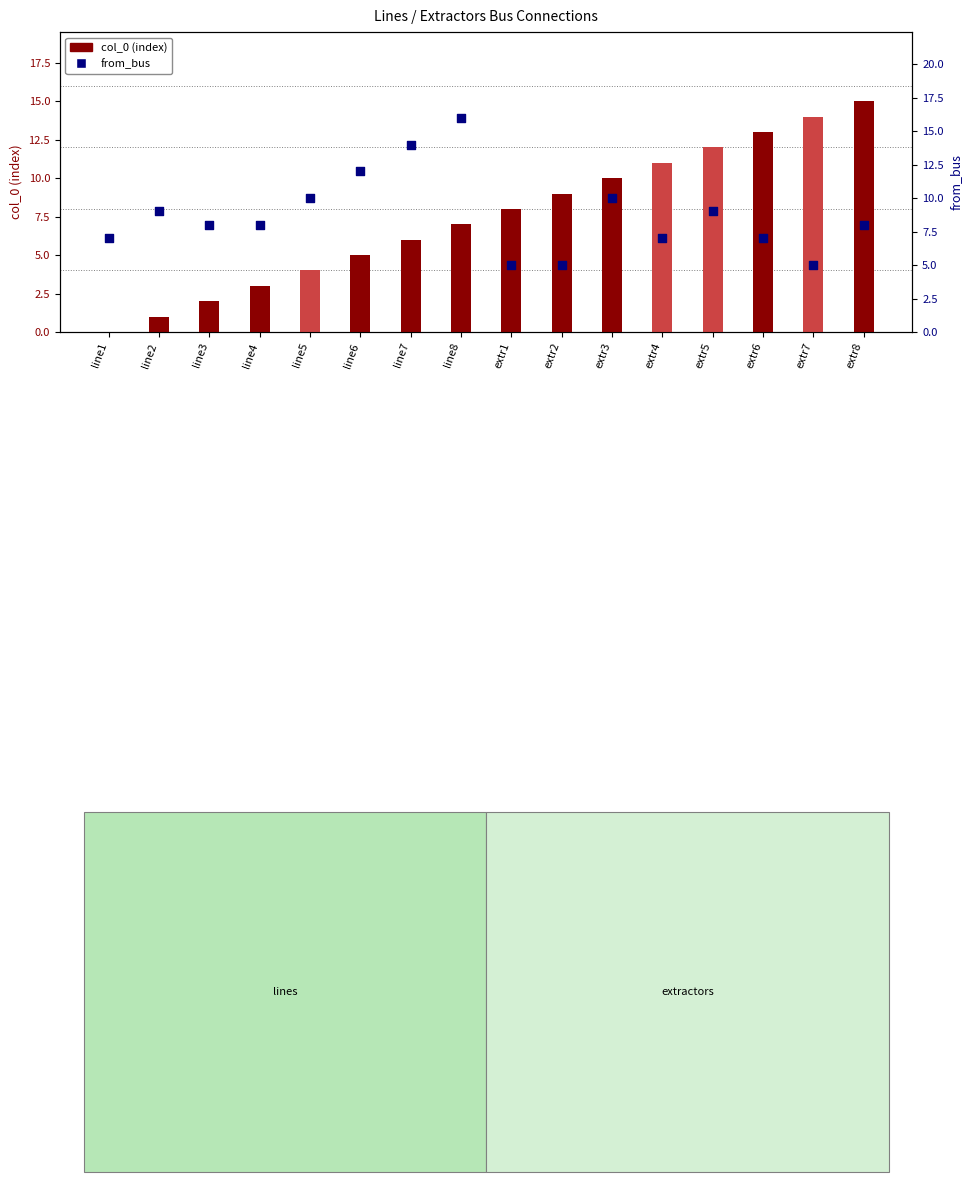

What are all the series names shown in the legend?

col_0 (index), from_bus